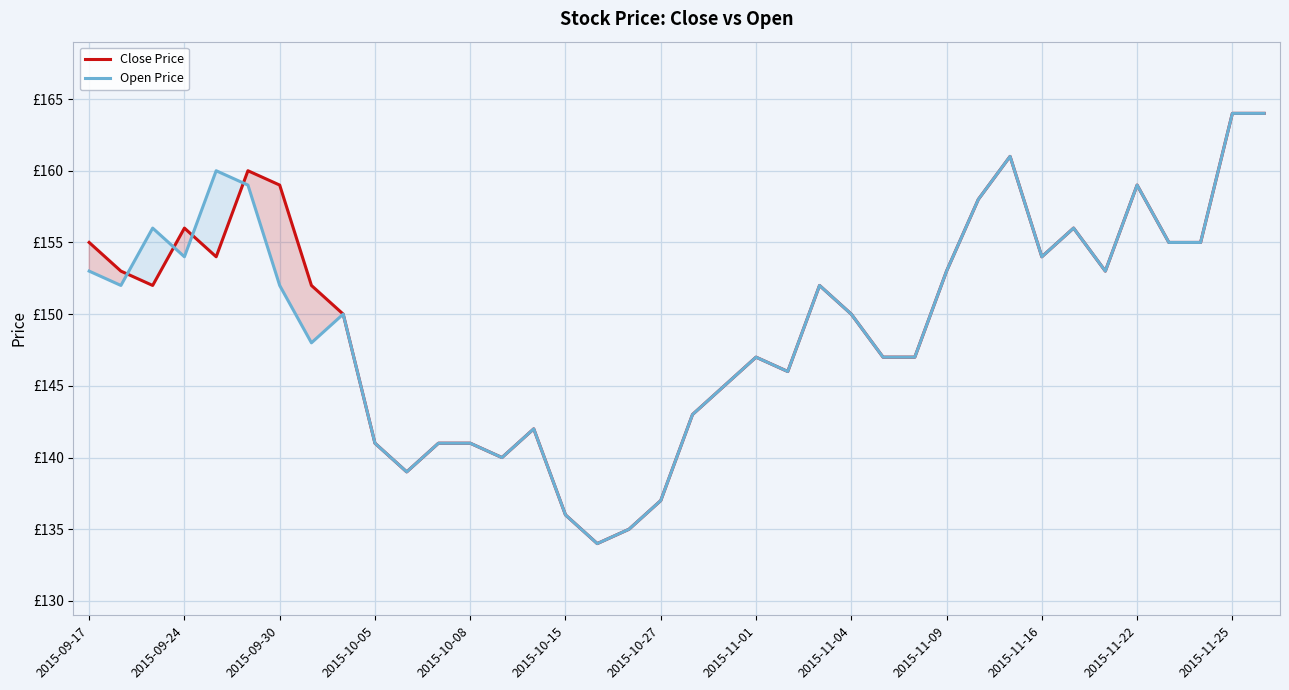

What is the sum of all Close Price values?

5686